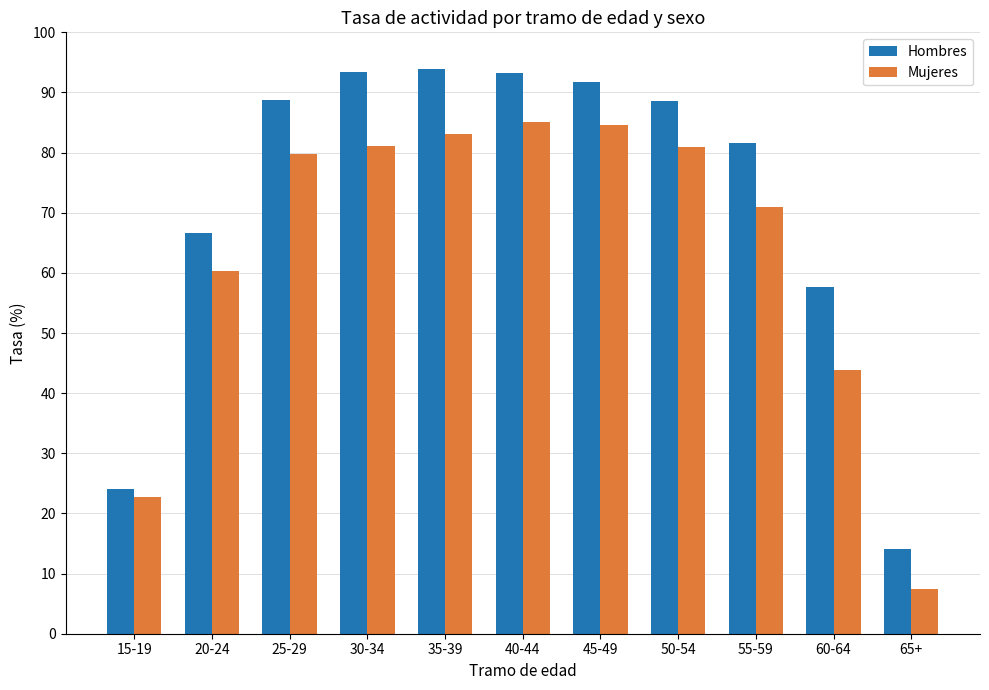

What is the label of the 2nd bar from the left?

20-24